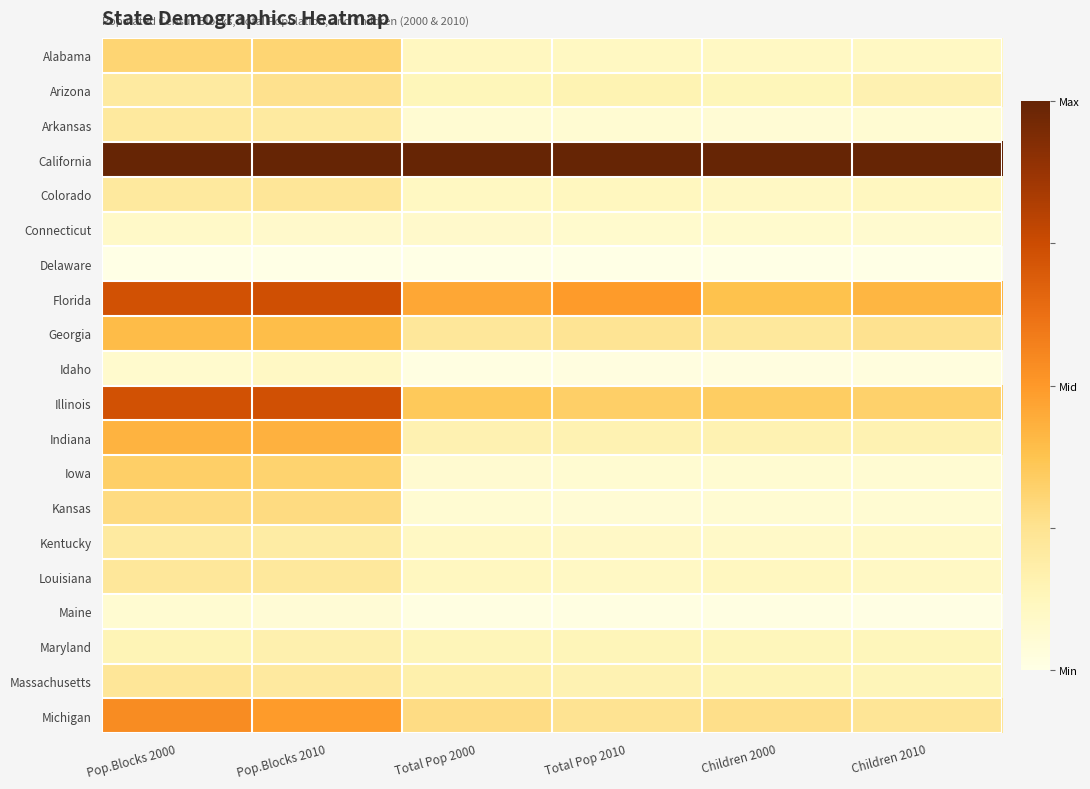

At how many categories does at least one series exceed 0?

6